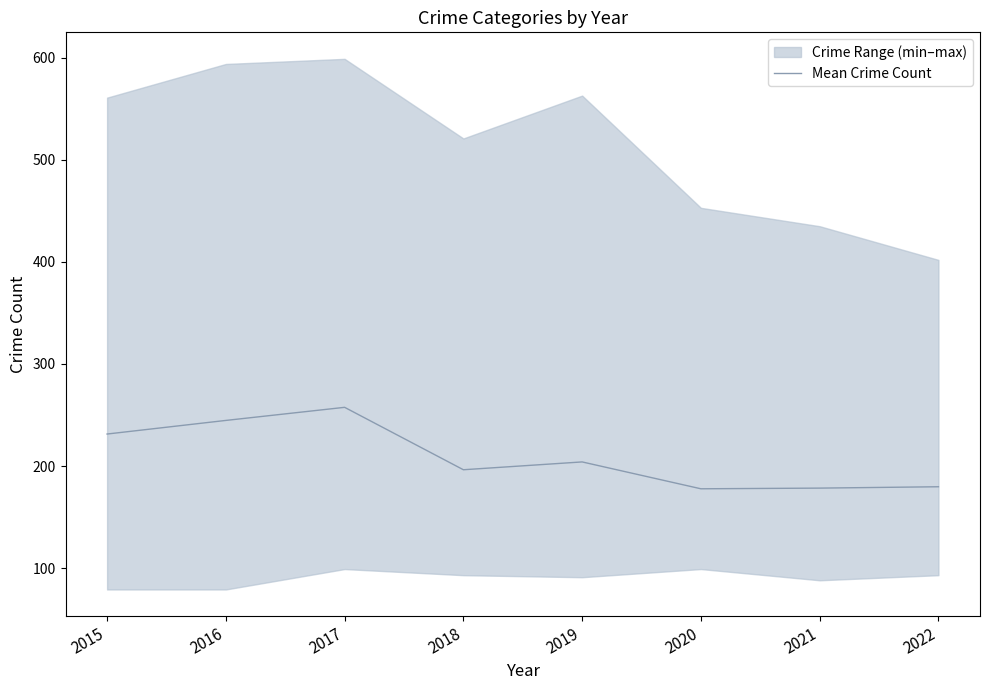

What is the value of the 4th point from the left?

196.3